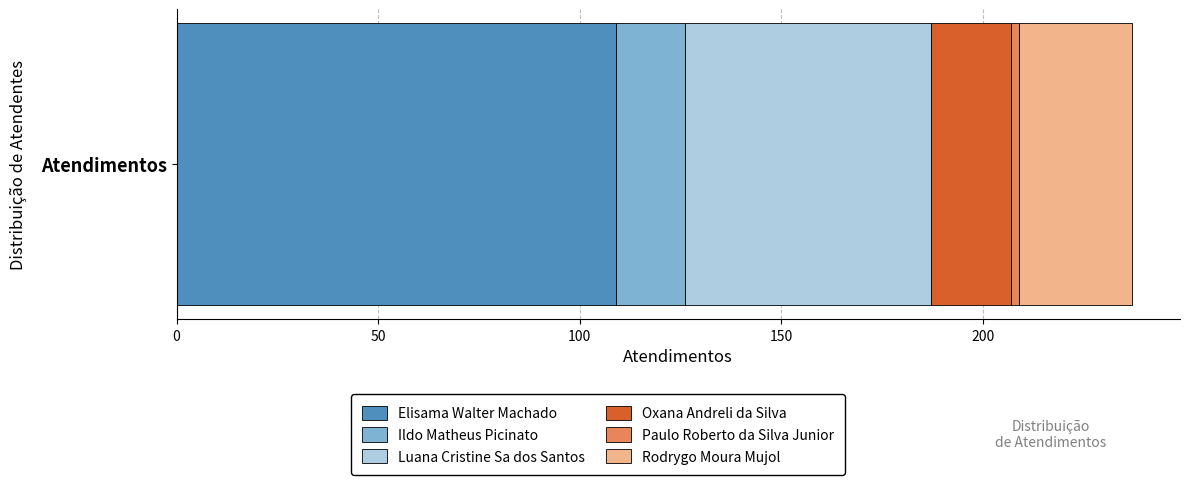

Is it true that Elisama Walter Machado equals 159 at Atendimentos?

False